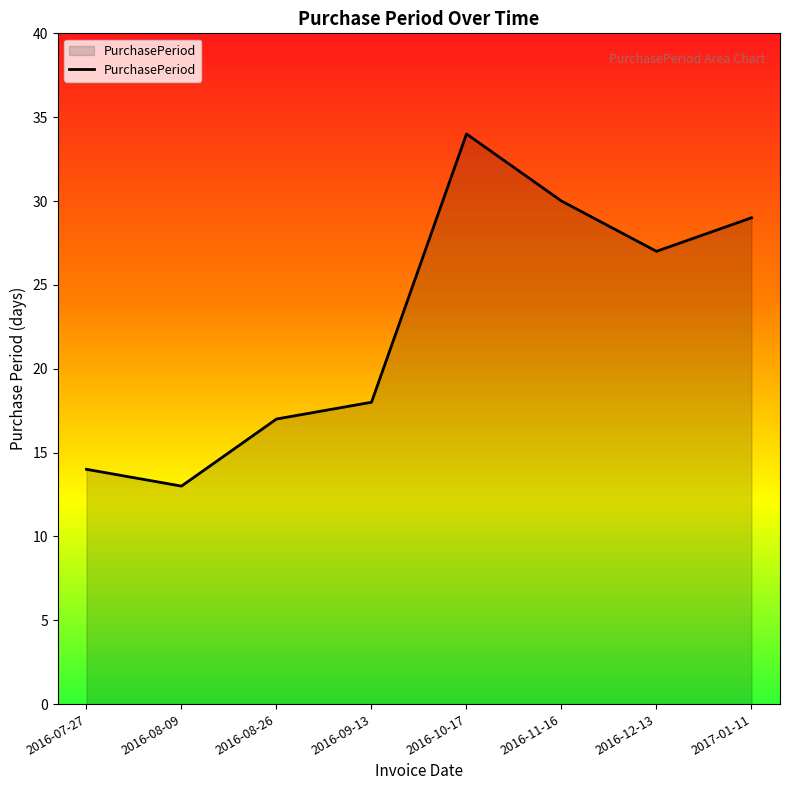

Between 2016-11-16 and 2016-08-26, which is larger?

2016-11-16